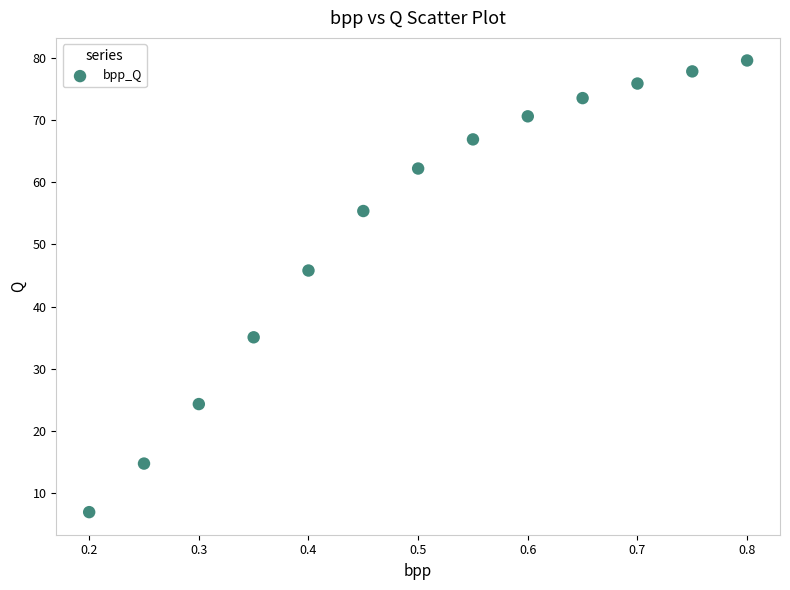

What Y value in the scatter plot is closest to 43?

45.8